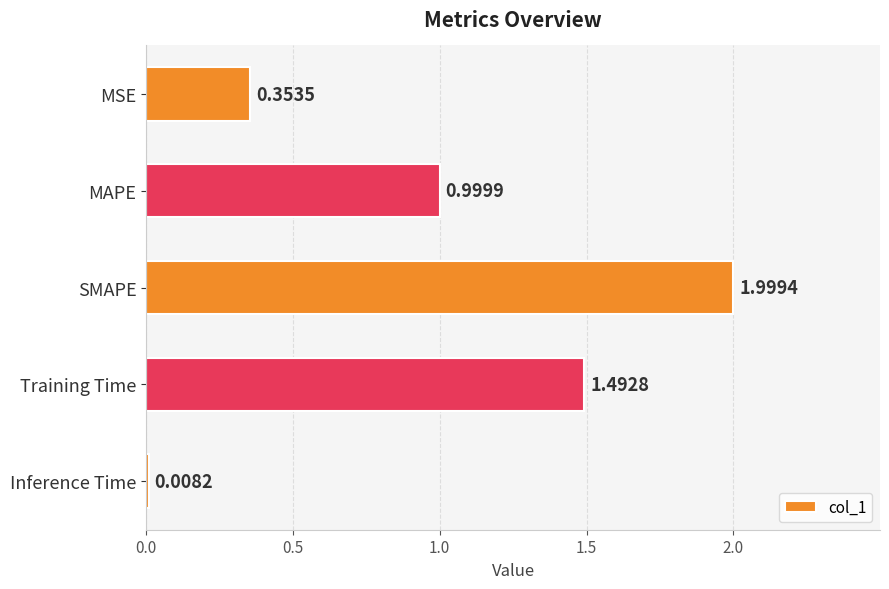

Which label corresponds to the smallest value in the chart?

Inference Time